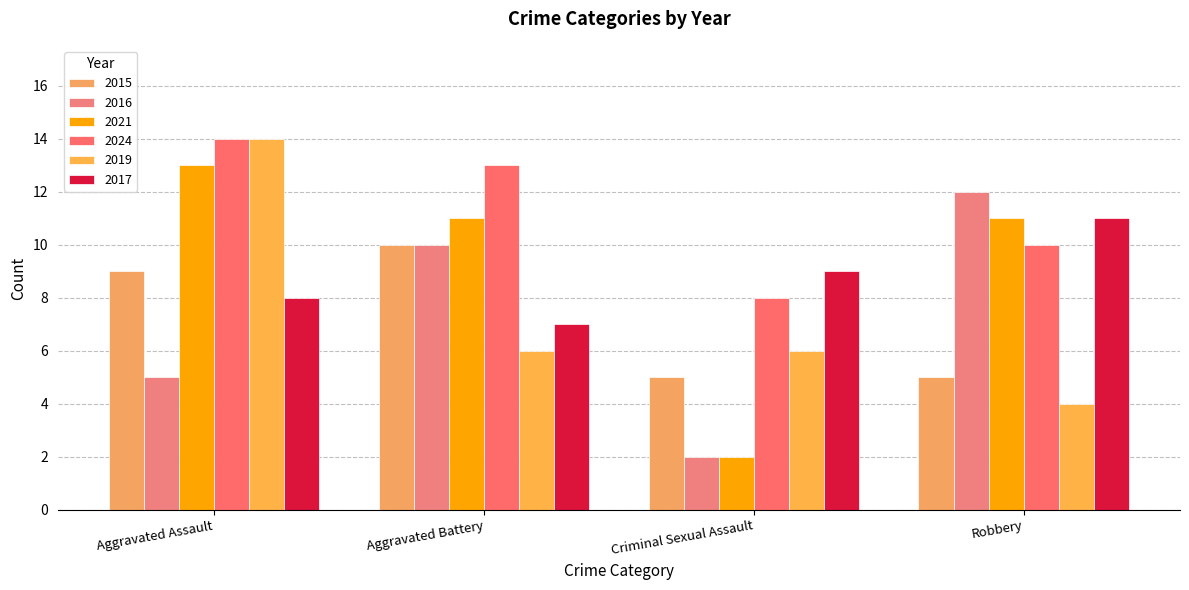

Reading right to left, extract all data points from this chart.

2015: 5	5	10	9
2016: 12	2	10	5
2021: 11	2	11	13
2024: 10	8	13	14
2019: 4	6	6	14
2017: 11	9	7	8